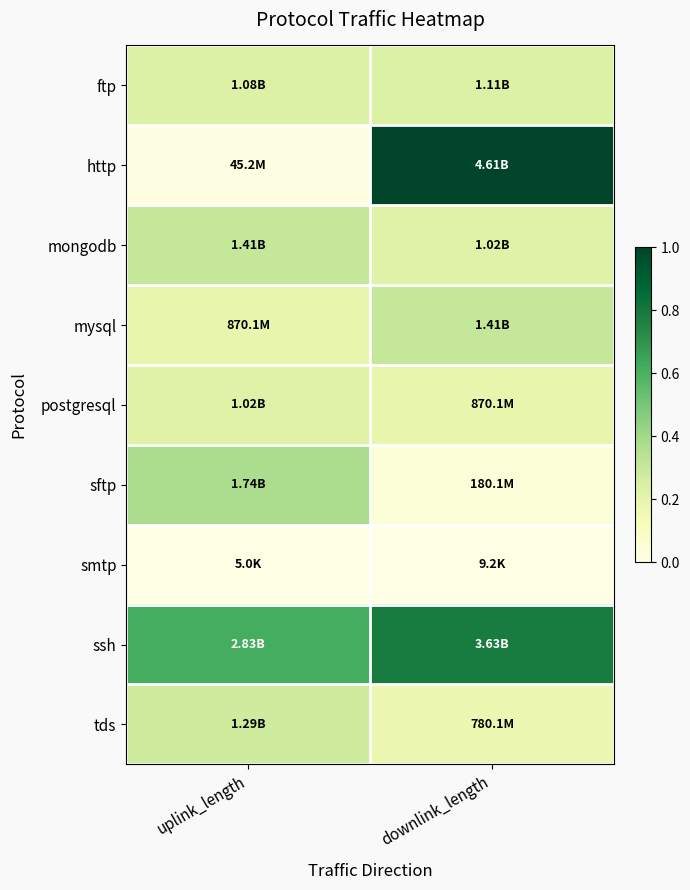

How many data points does each series have?

2